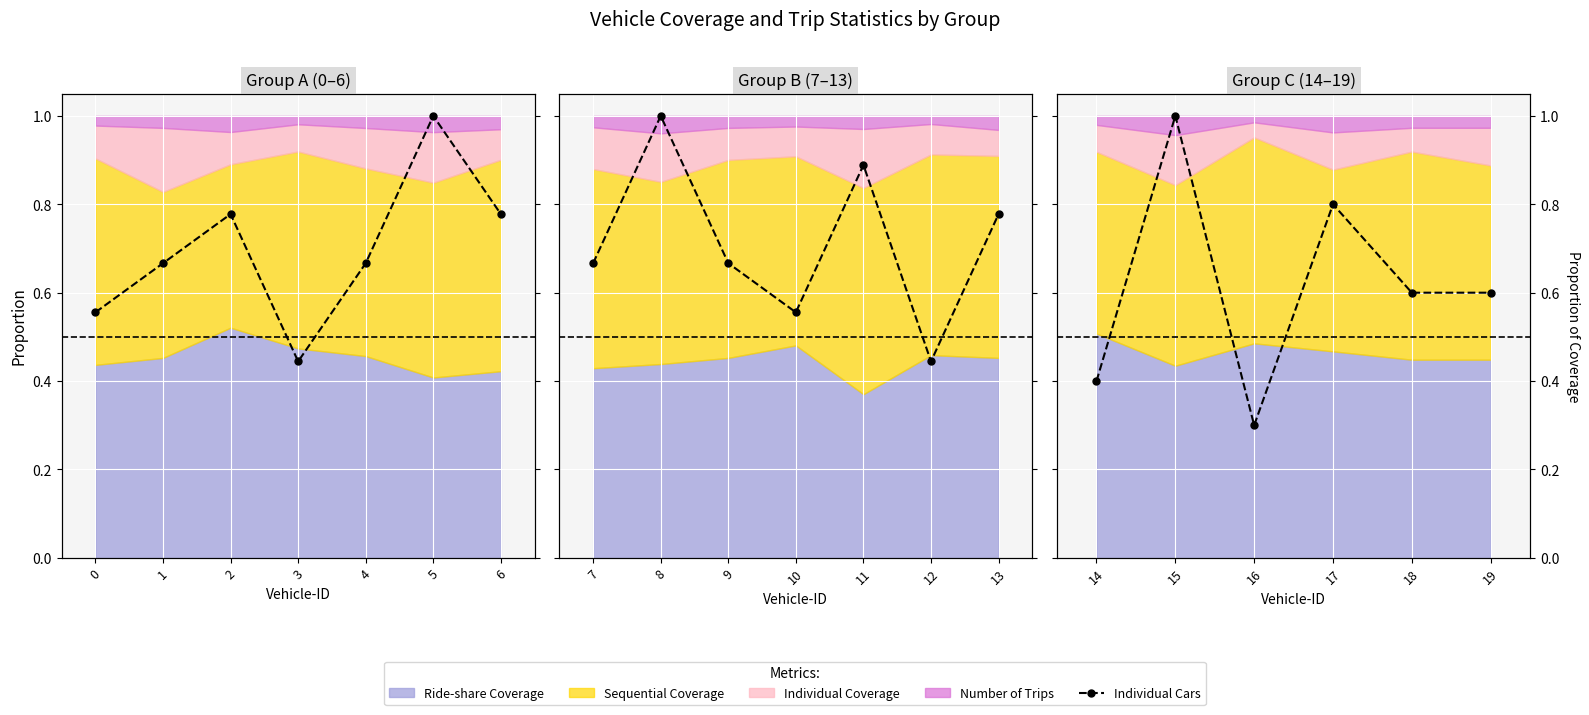

What is the difference between the maximum and second lowest values?

0.6